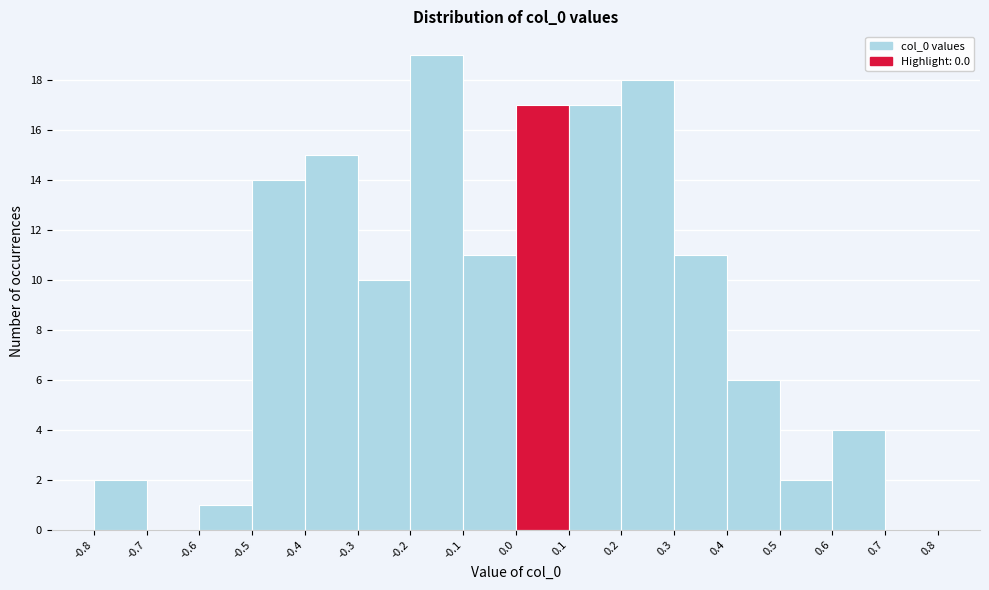

Which range on the x-axis has the tallest bar?

-0.2 to -0.1